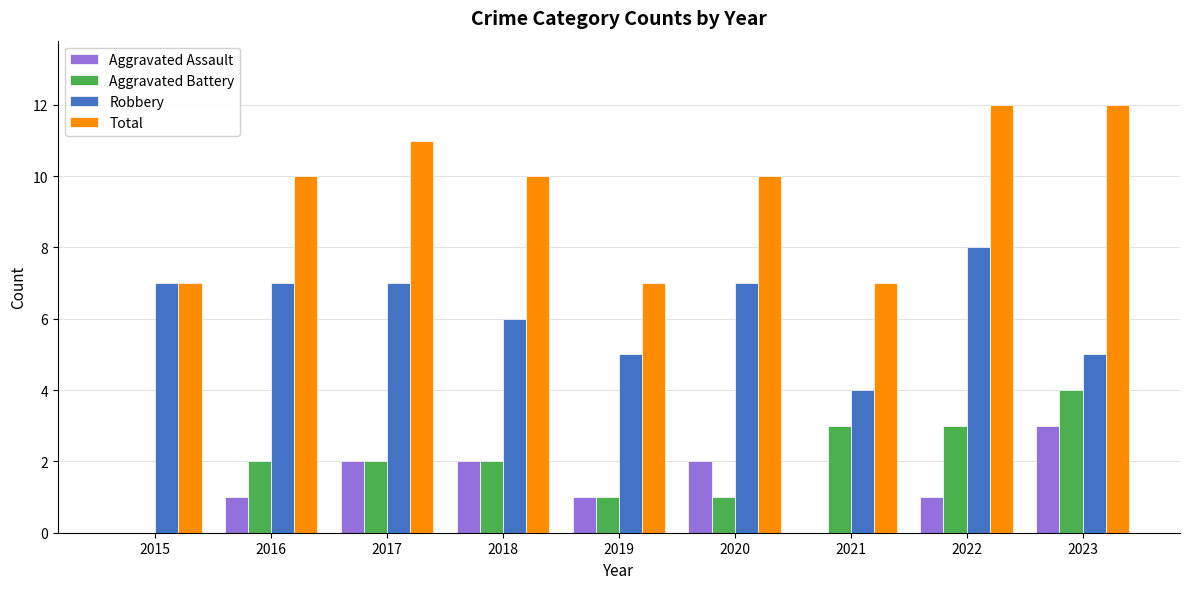

What is the maximum value shown in the chart?

12